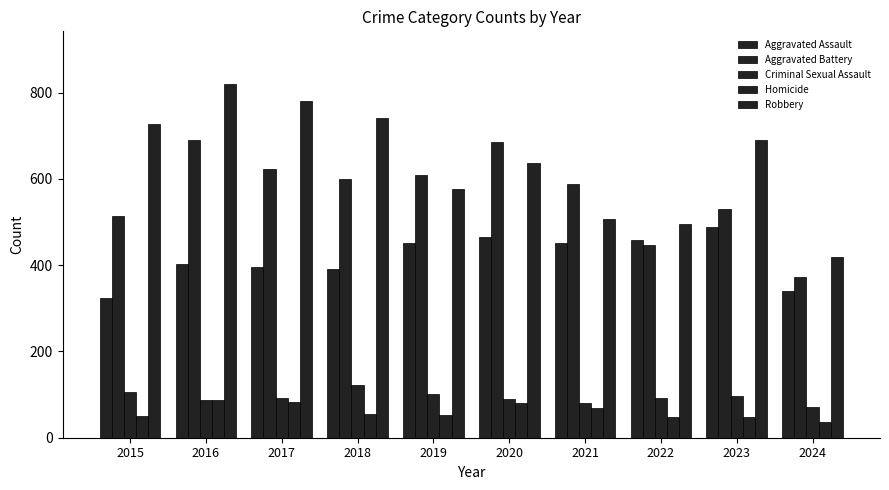

How many series are shown in this chart?

5